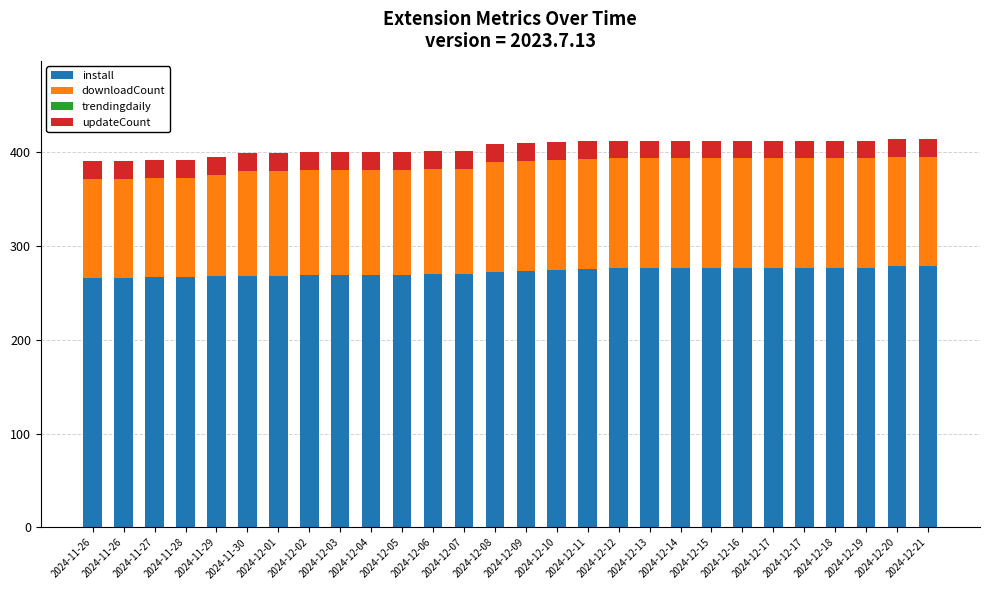

How many bars are there in total?

28